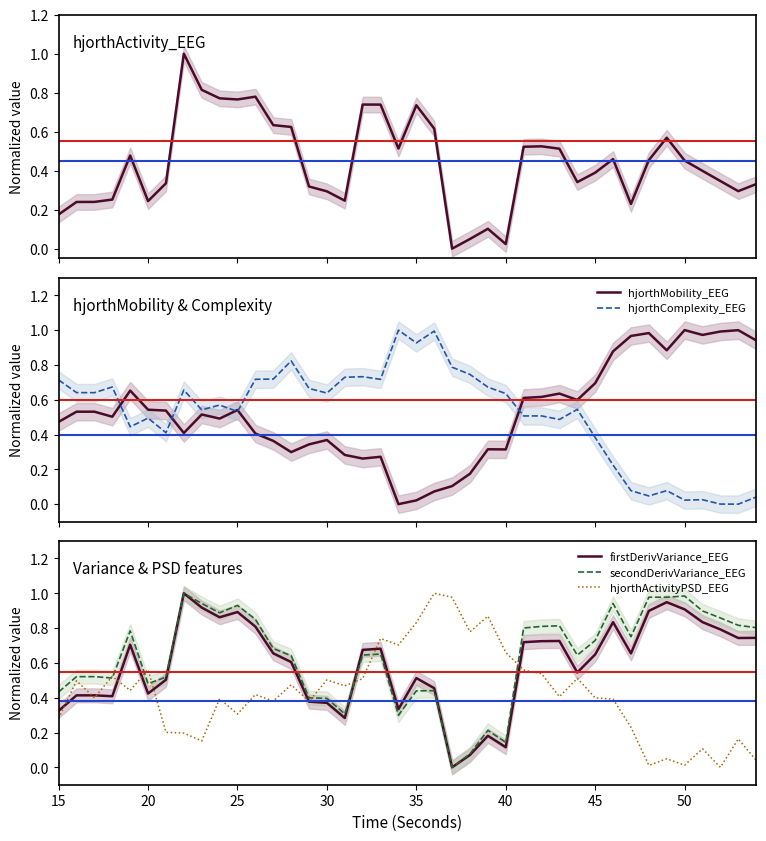

What is the difference between the second highest and minimum values in the hjorthMobility_EEG series?

1.0